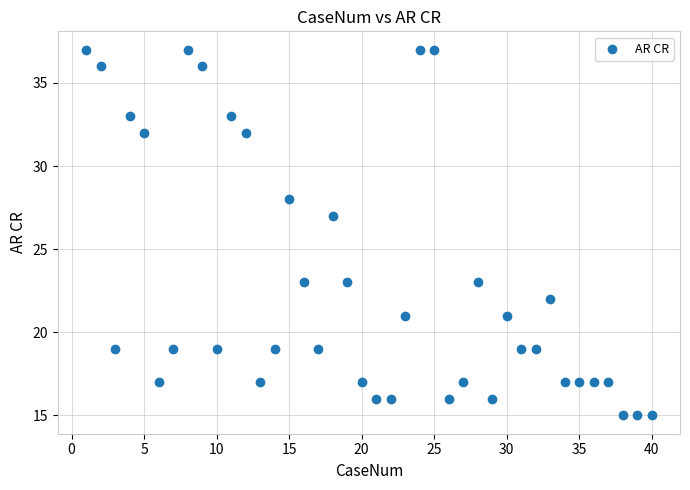

What is the range of Y values (max minus min)?

22